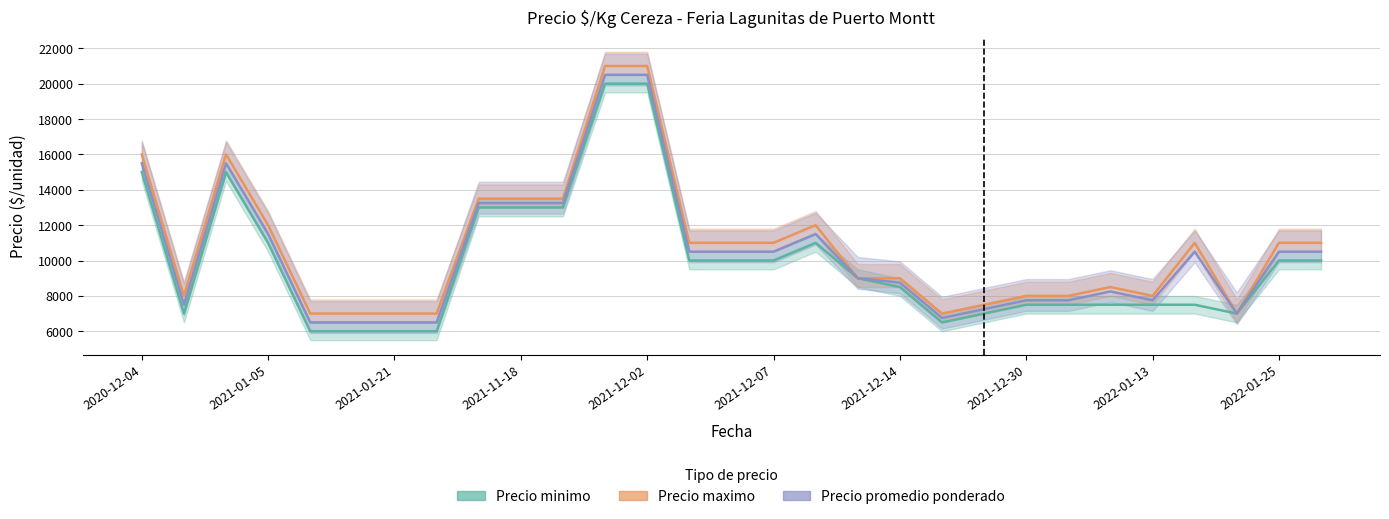

Is the value of Precio minimo at 2021-11-30 greater than the value of Precio promedio ponderado at 2022-01-07?

Yes